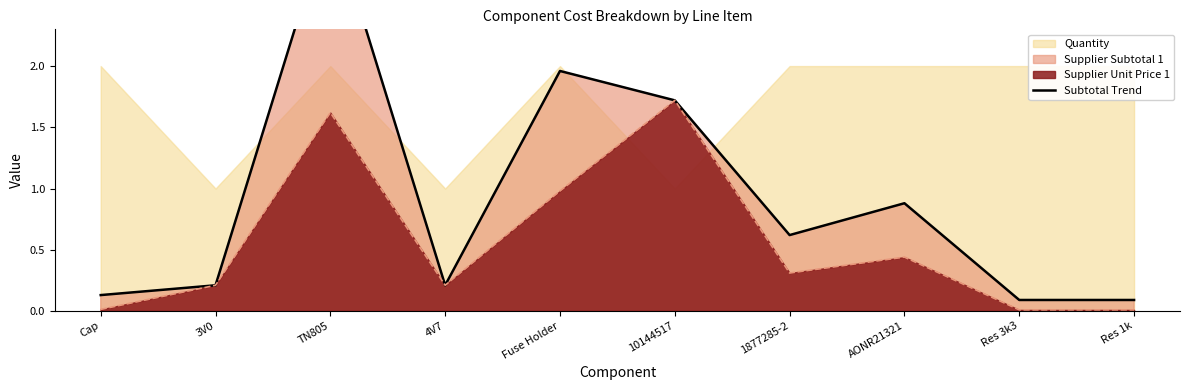

Reading left to right, what are all the values shown in this chart?

Cap=0.1	3V0=0.2	TN805=3.2	4V7=0.2	Fuse Holder=2.0	10144517=1.7	1877285-2=0.6	AONR21321=0.9	Res 3k3=0.1	Res 1k=0.1